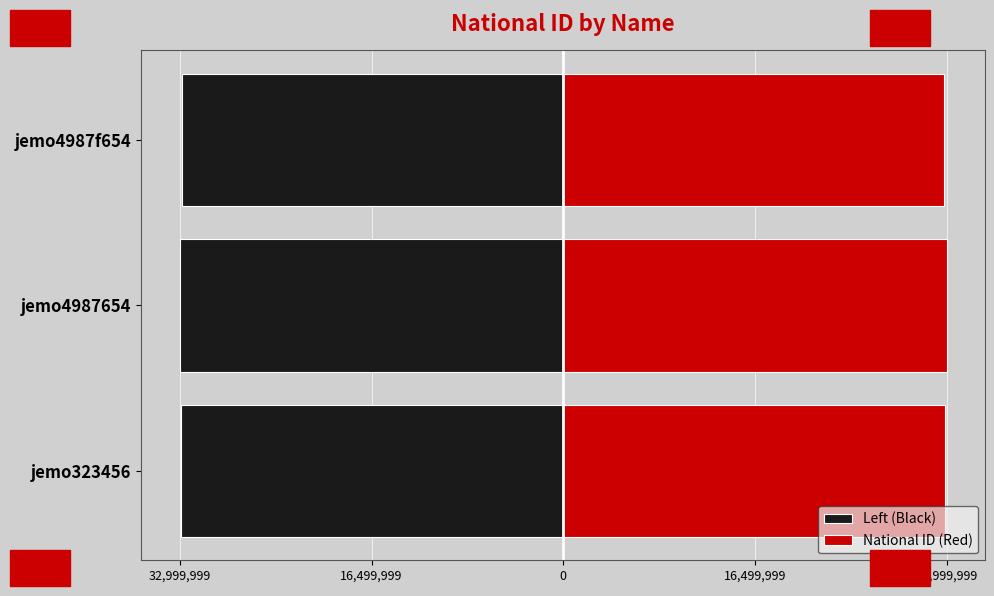

How many National ID (Red) values are between 32777777 and 32999999?

3